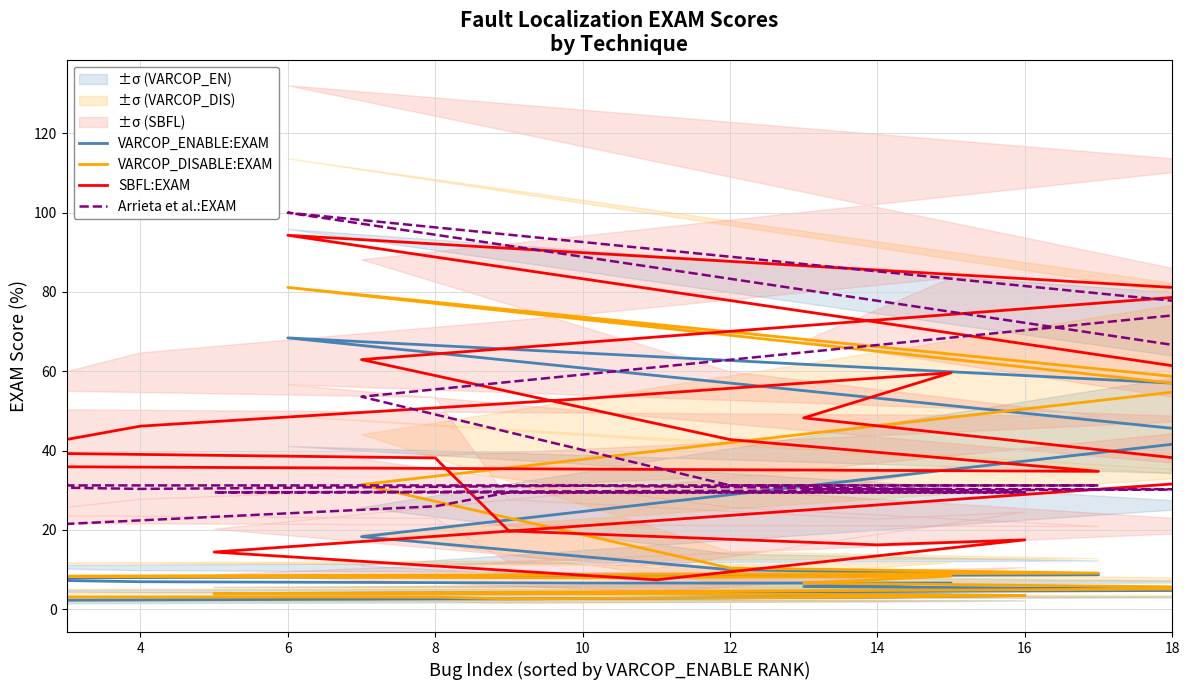

What is the sum of the VARCOP_ENABLE:EXAM values at 8 and 14?

5.6